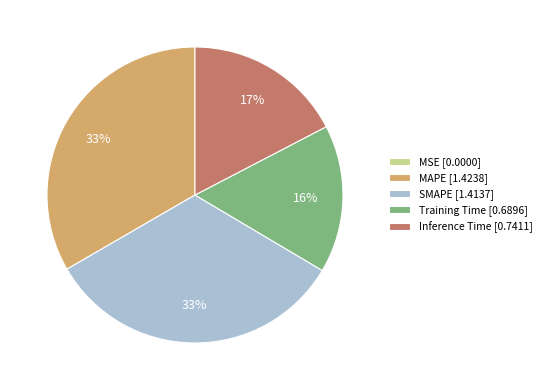

To the nearest percent, what portion does MAPE represent?

33%